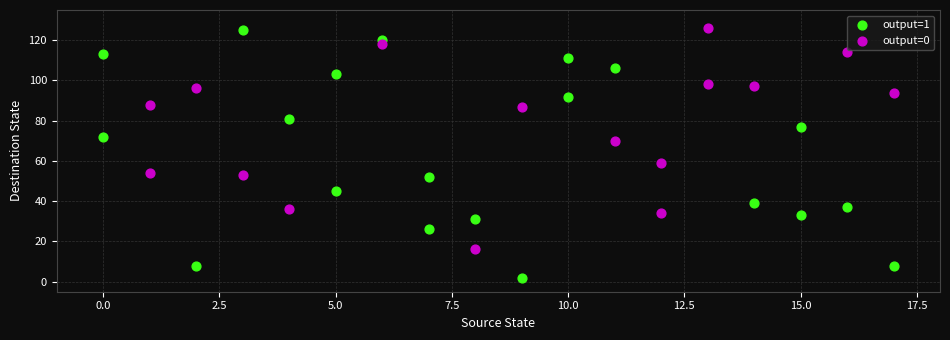

Which series has the largest Y range (max minus min)?

output=1